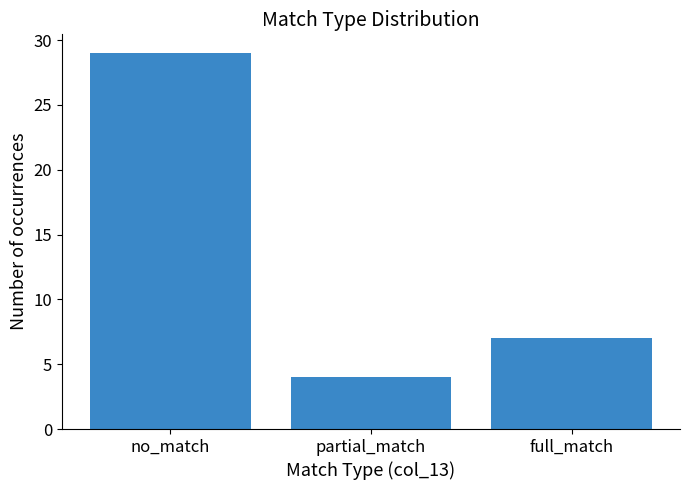

How many values are between 4 and 29?

3